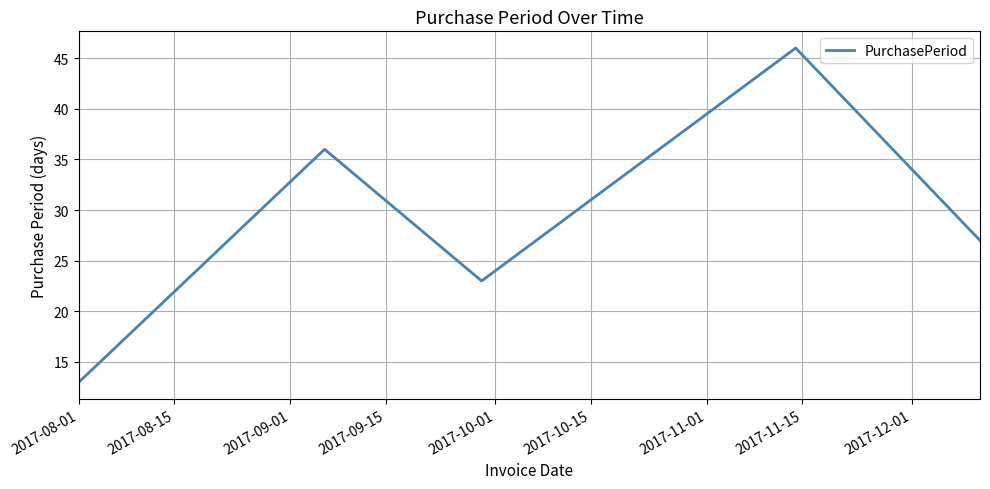

True or false: there are more than 2 points higher than both neighbors.

False